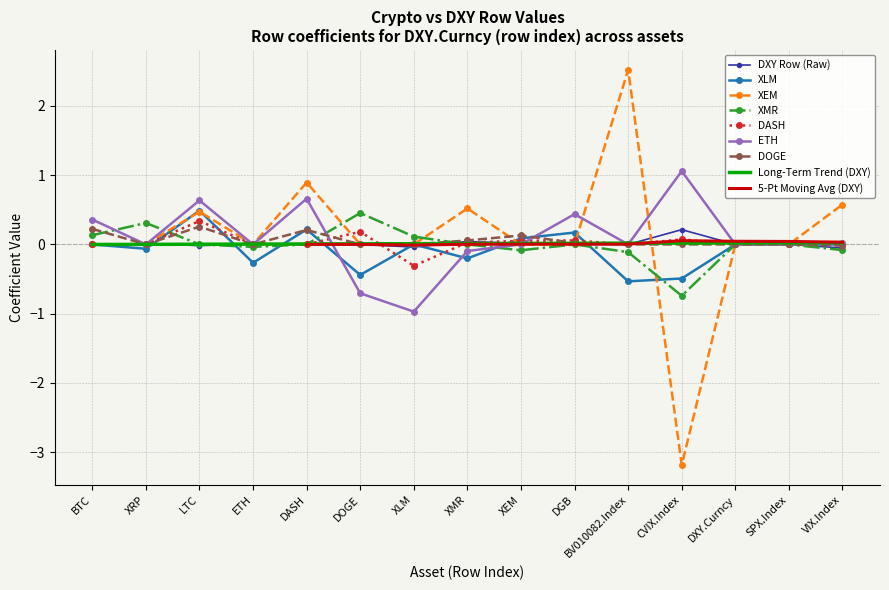

The value of XLM at SPX.Index is -0.6. True or false?

False